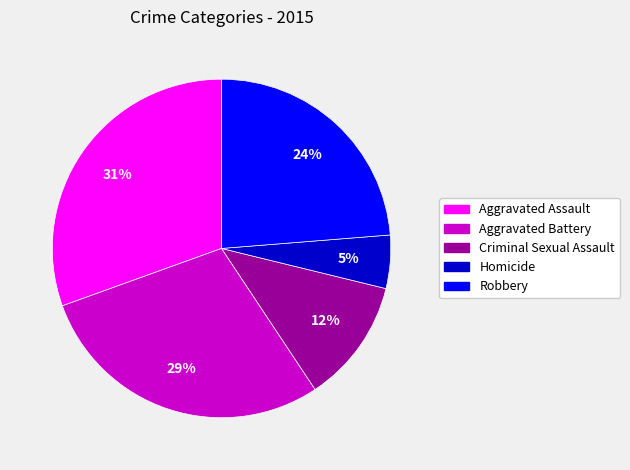

Is it true that Aggravated Battery is 29% of the pie?

True